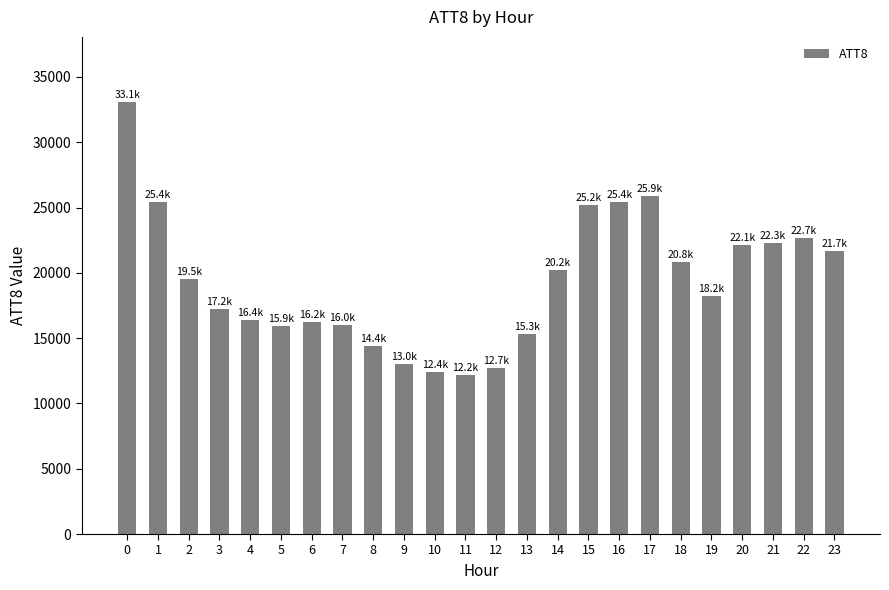

Count the number of data series in this chart.

1